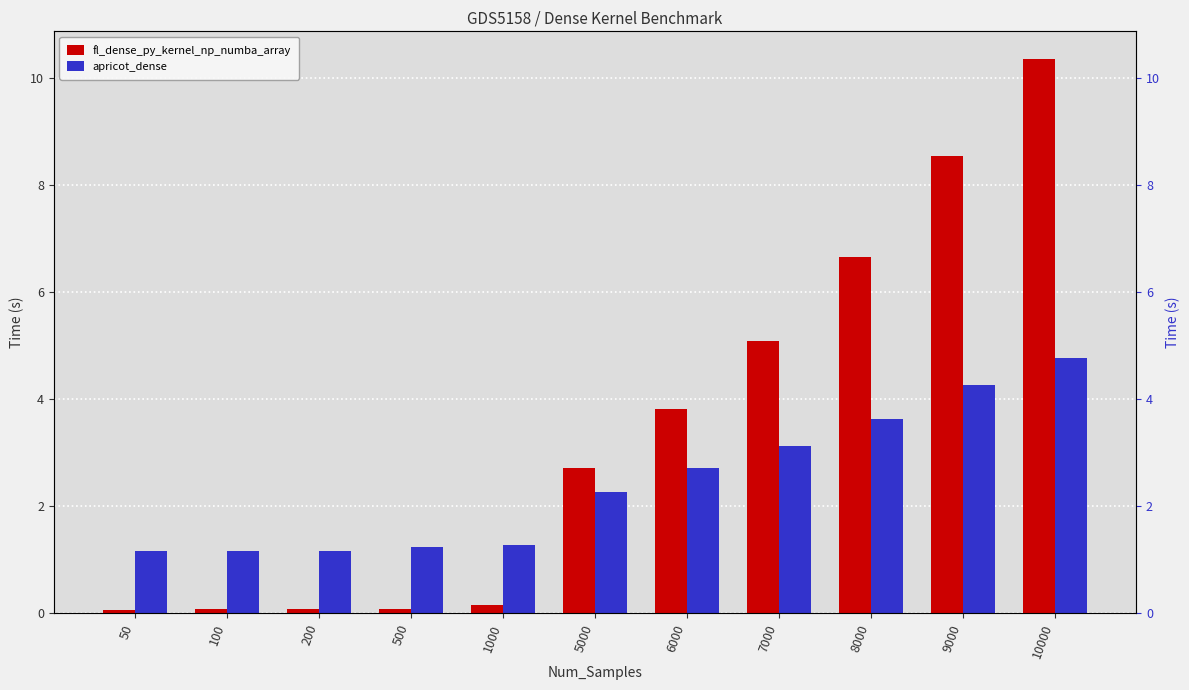

Between 200 and 5000, which is larger?

5000